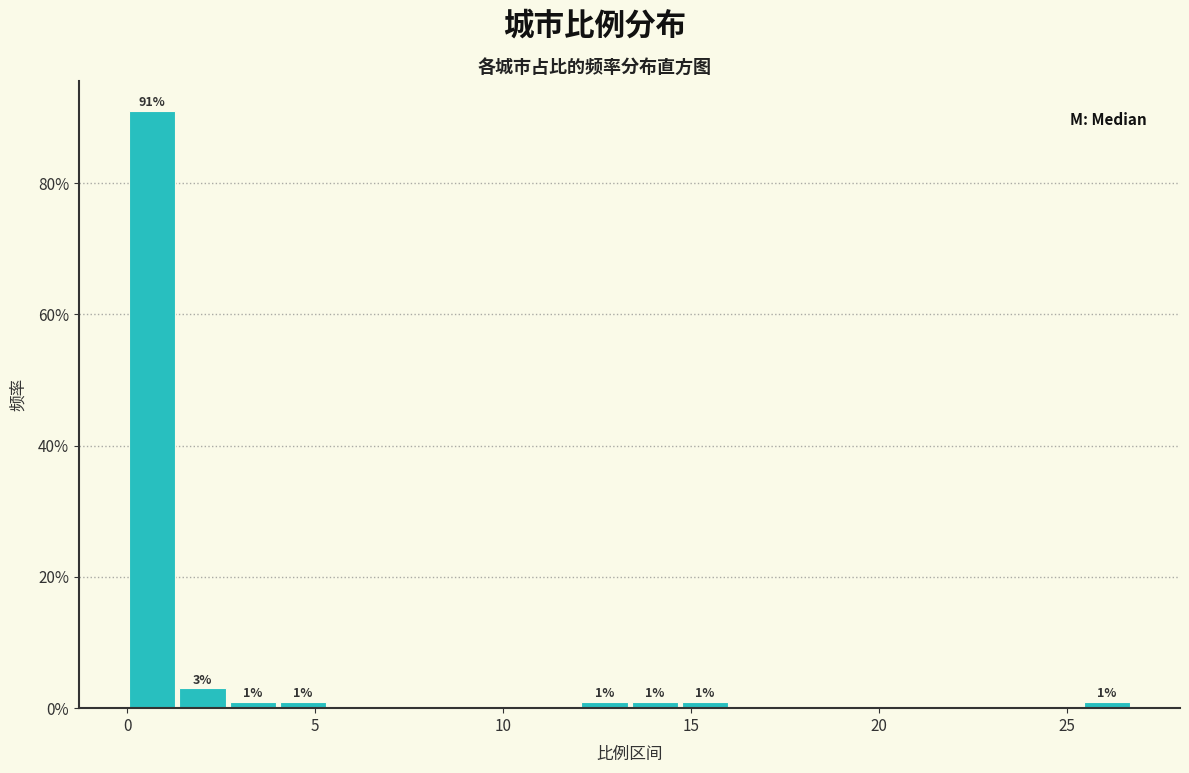

Read against the x-axis, roughly where is the centre of the tallest bar?

0.5